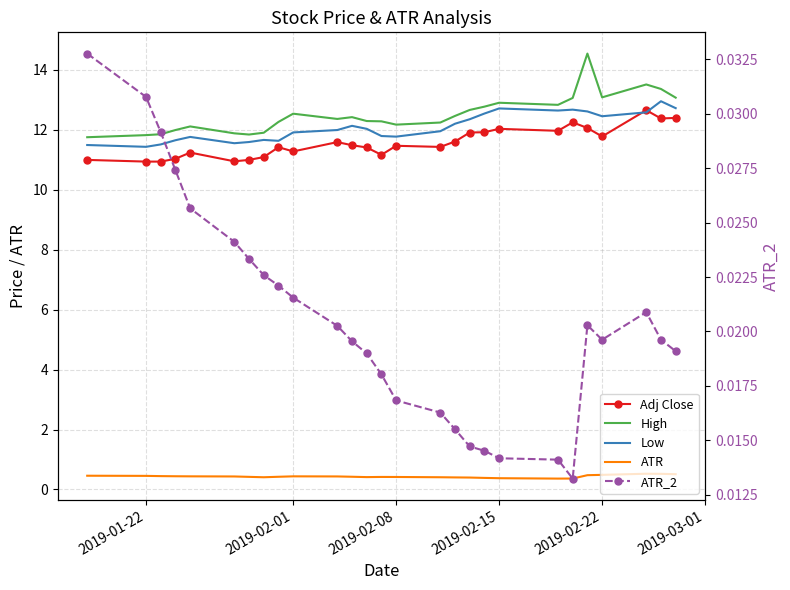

Is the value of Adj Close at 2019-02-22 greater than the value of High at 18?

No